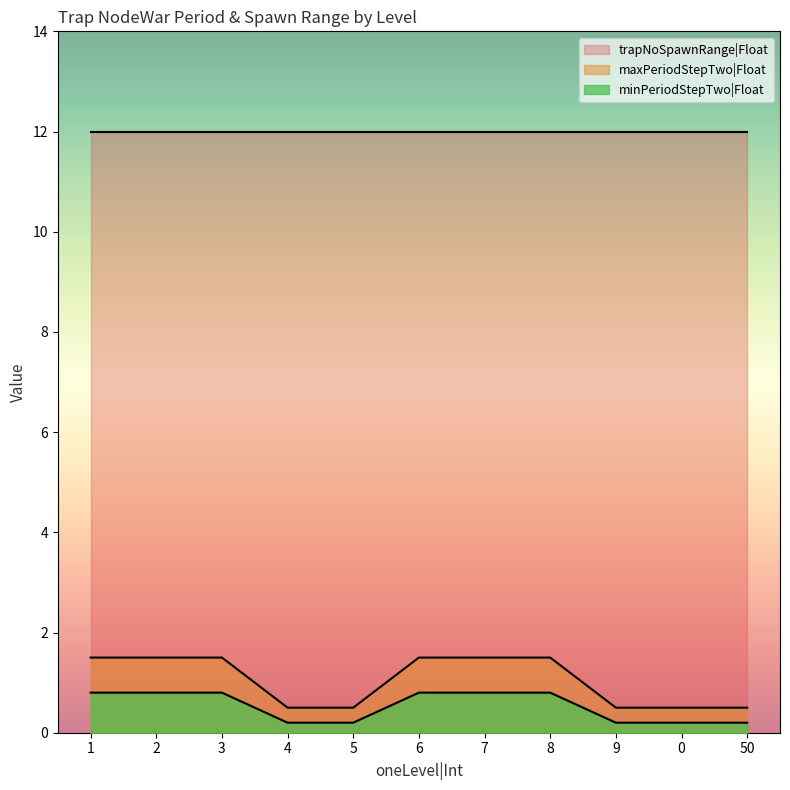

Which series has the largest total across all categories?

trapNoSpawnRange|Float